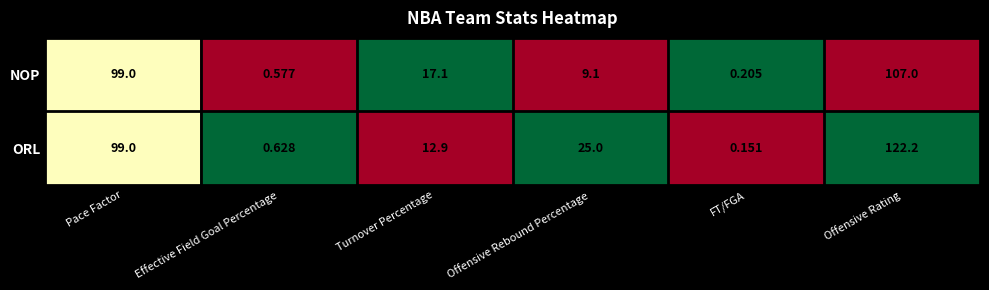

At which label is ORL closest to 61?

Offensive Rebound Percentage